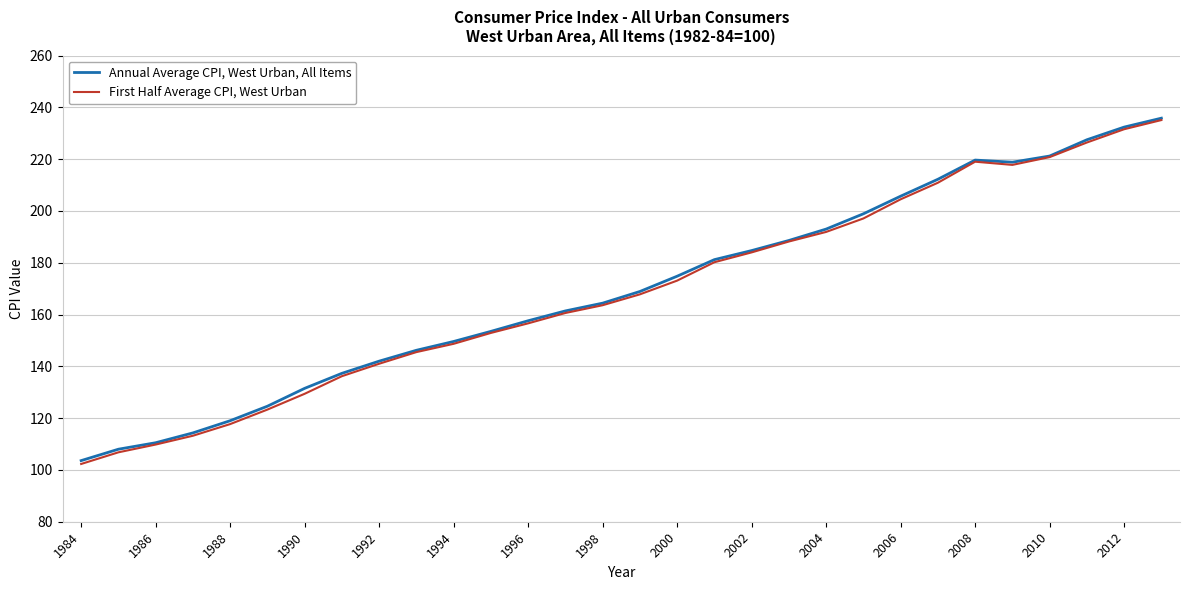

What is the minimum value shown in the chart?

102.3